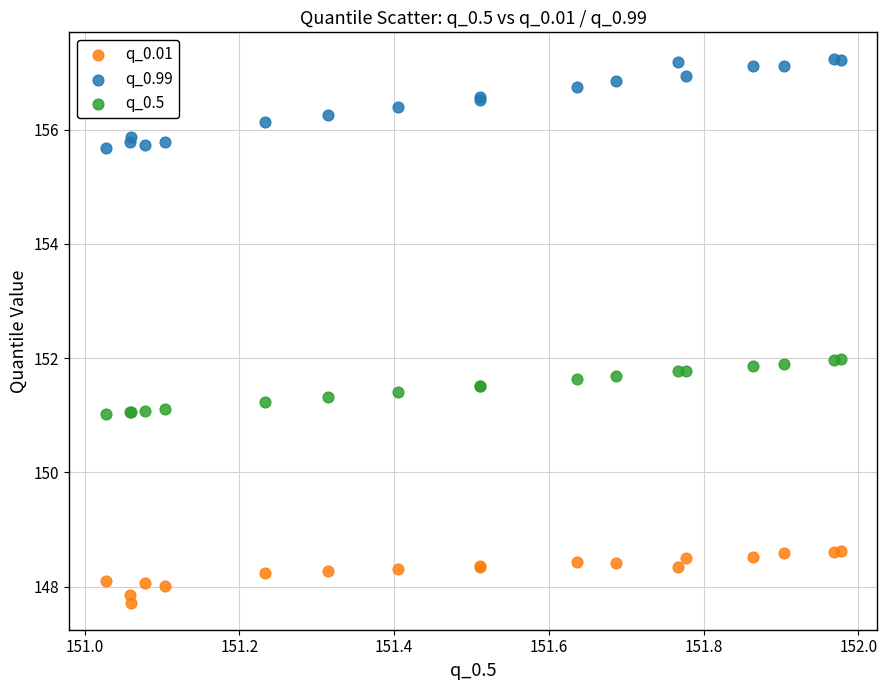

What are all the series names shown in the legend?

q_0.01, q_0.99, q_0.5